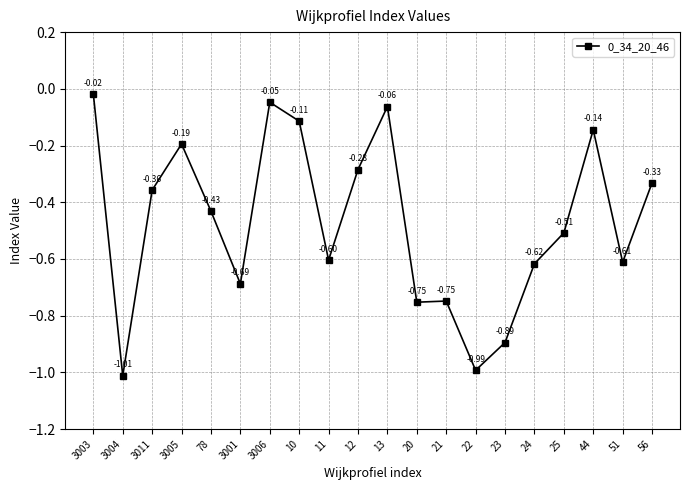

Which category has the lowest value across all series?

3004